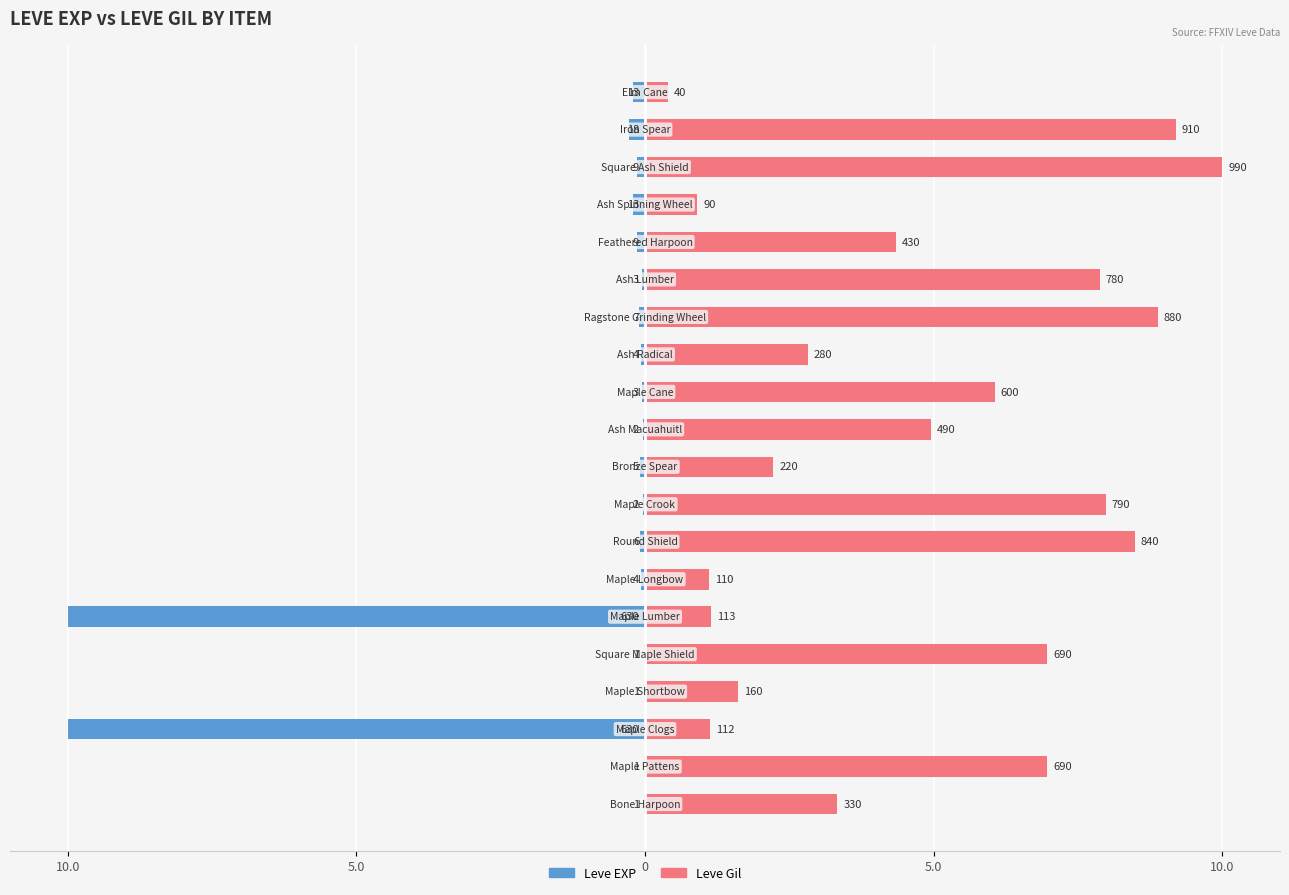

Count the number of categories in the chart.

20